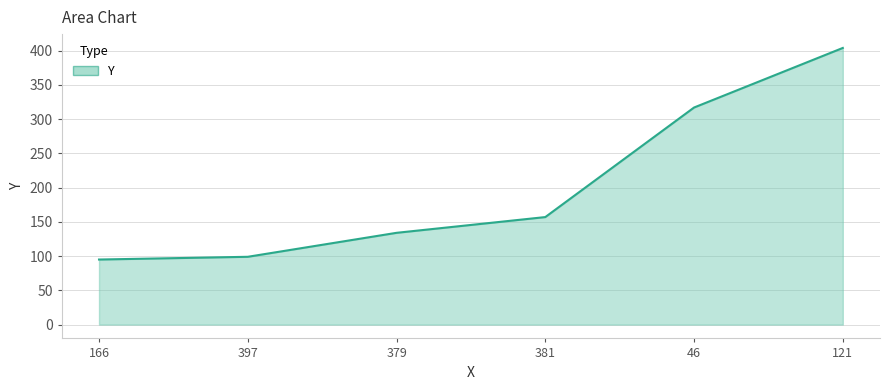

True or false: the data shows 52 at 379.

False